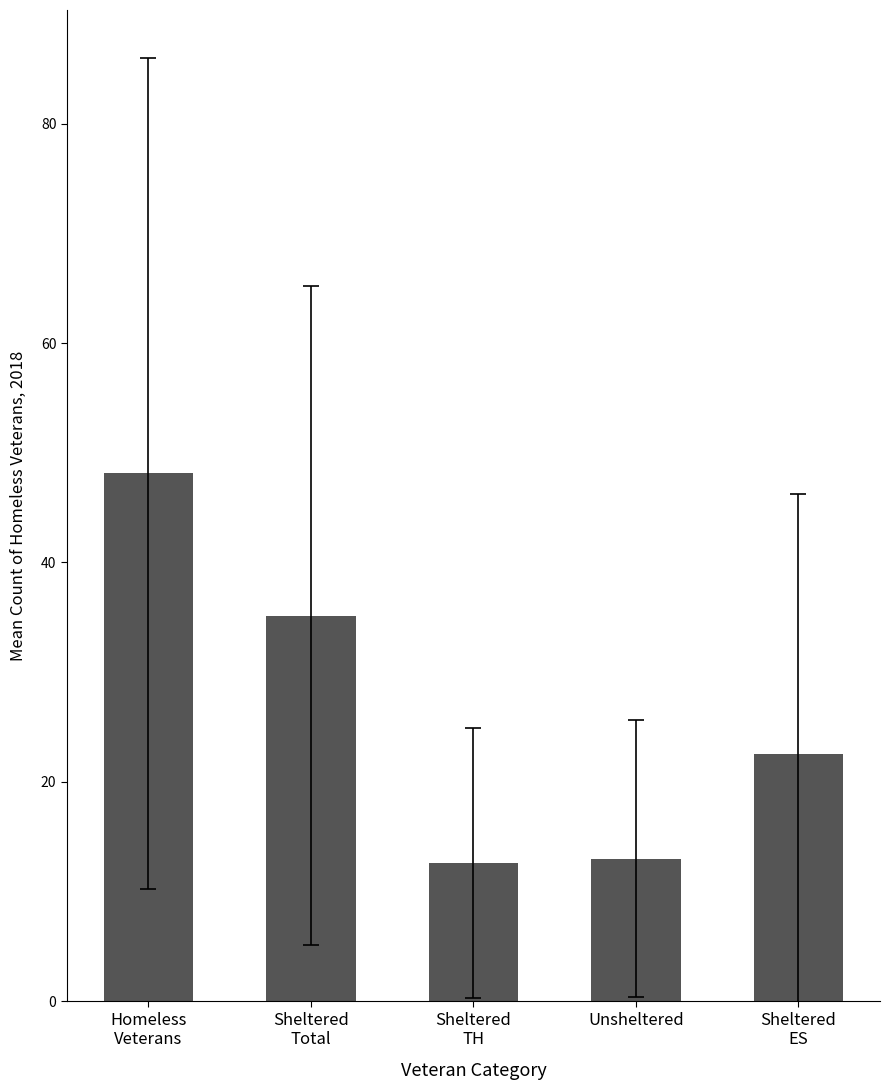

The value at Sheltered
ES is 22.5. True or false?

True